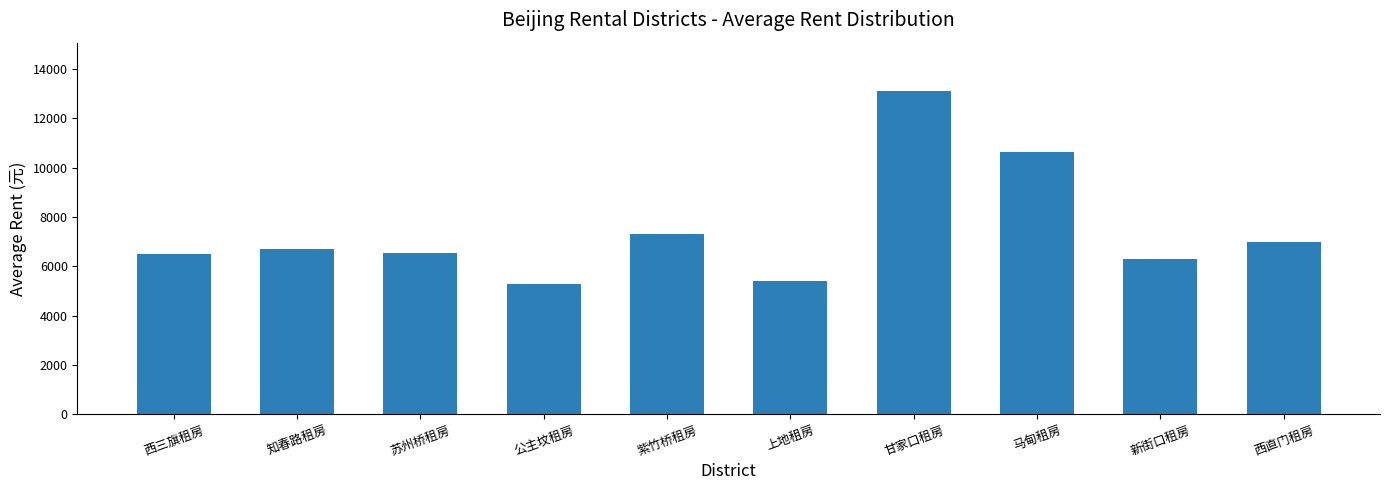

What is the difference between the maximum and minimum values?

7833